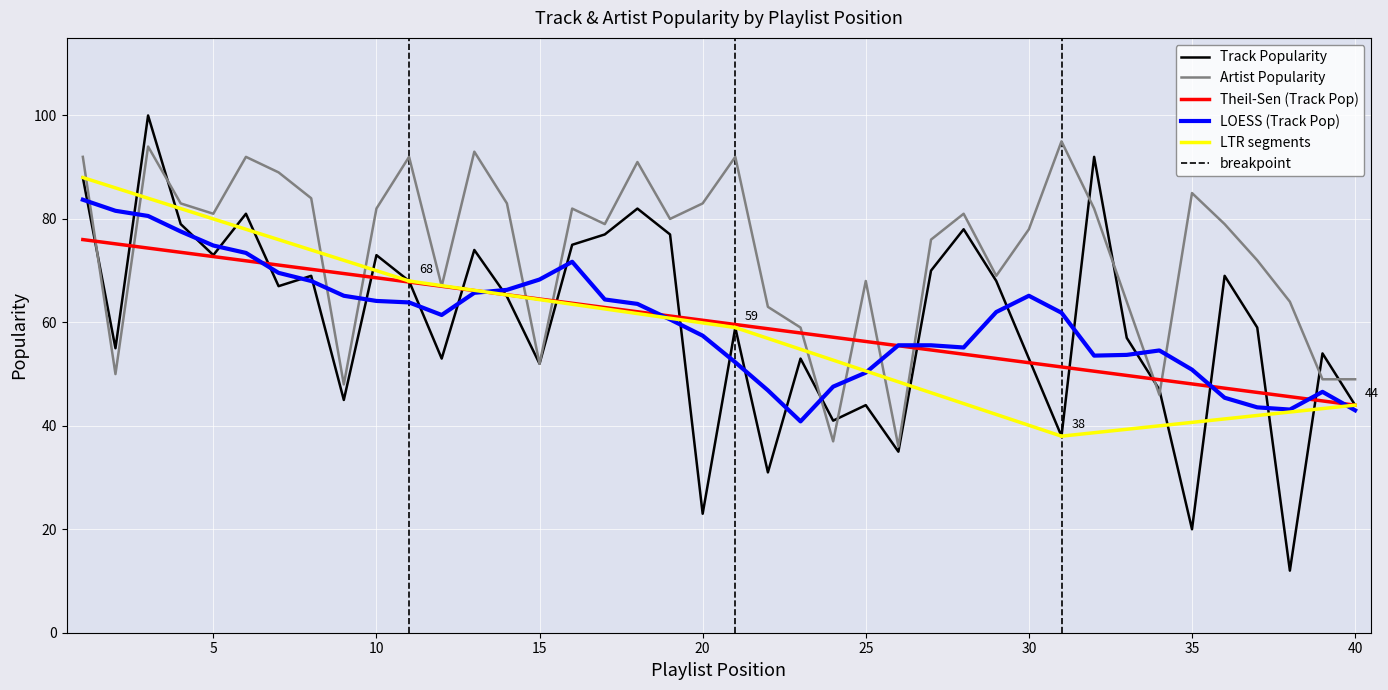

Is it true that Track Popularity equals 44.0 at 40?

True